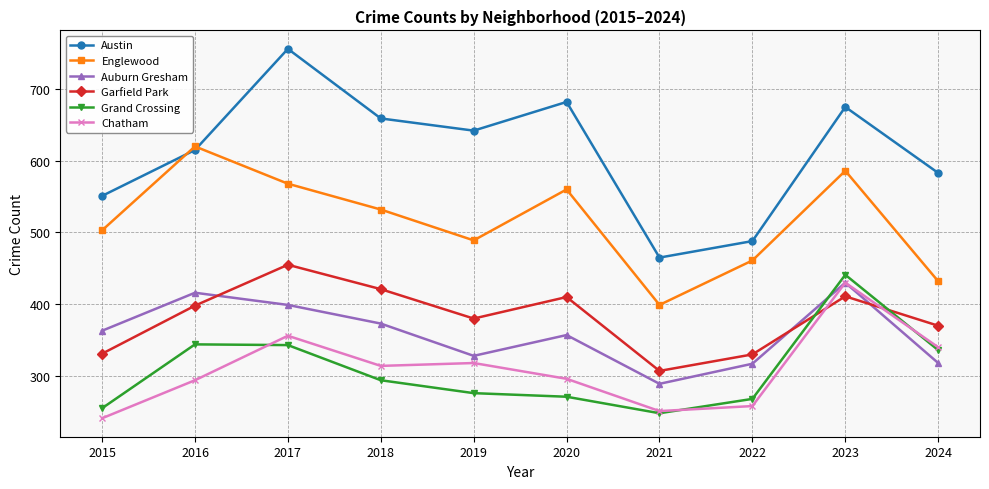

Where is the first local maximum for Austin?

2017